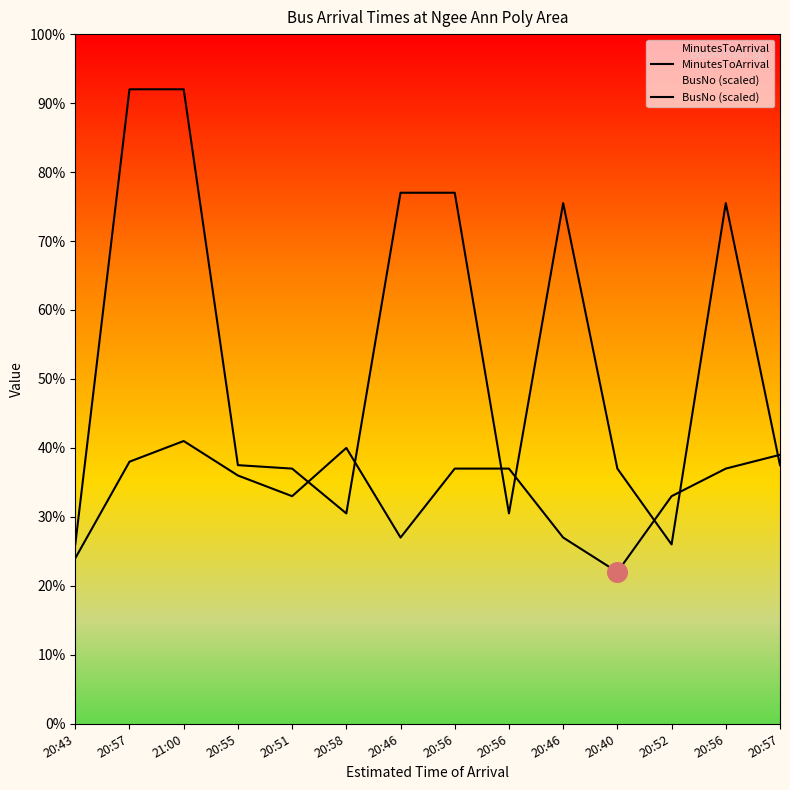

At how many categories does at least one series exceed 64?

6